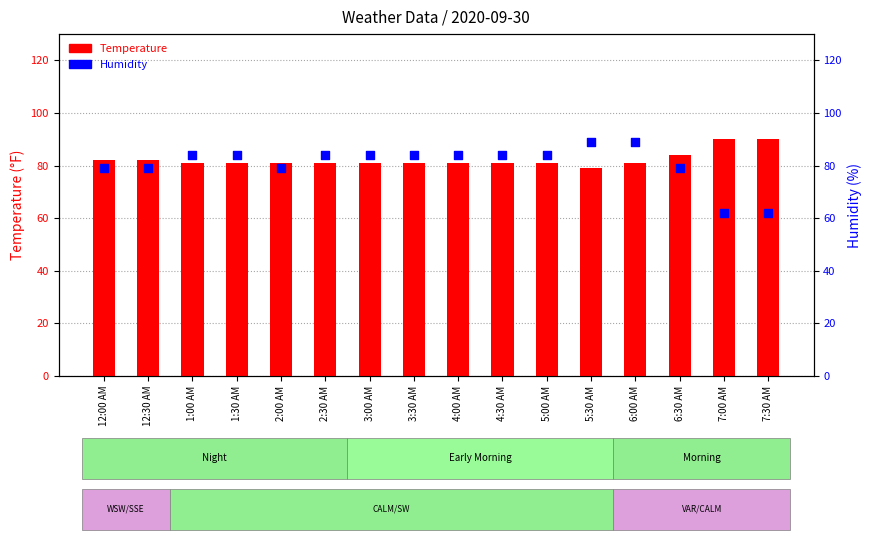

At how many categories does at least one series exceed 72?

16